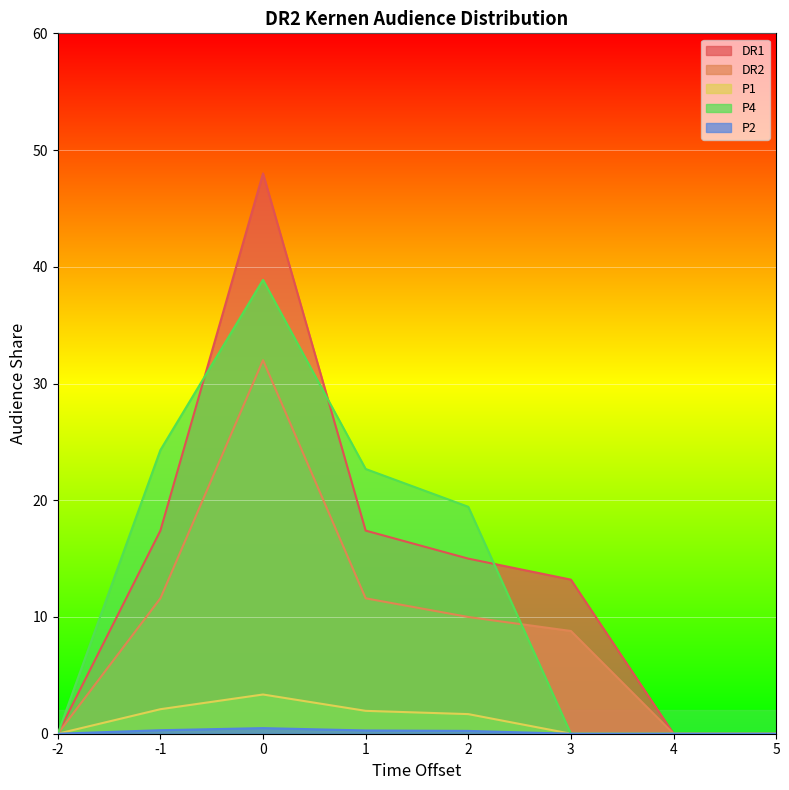

How many data points in DR2 are less than 10?

4